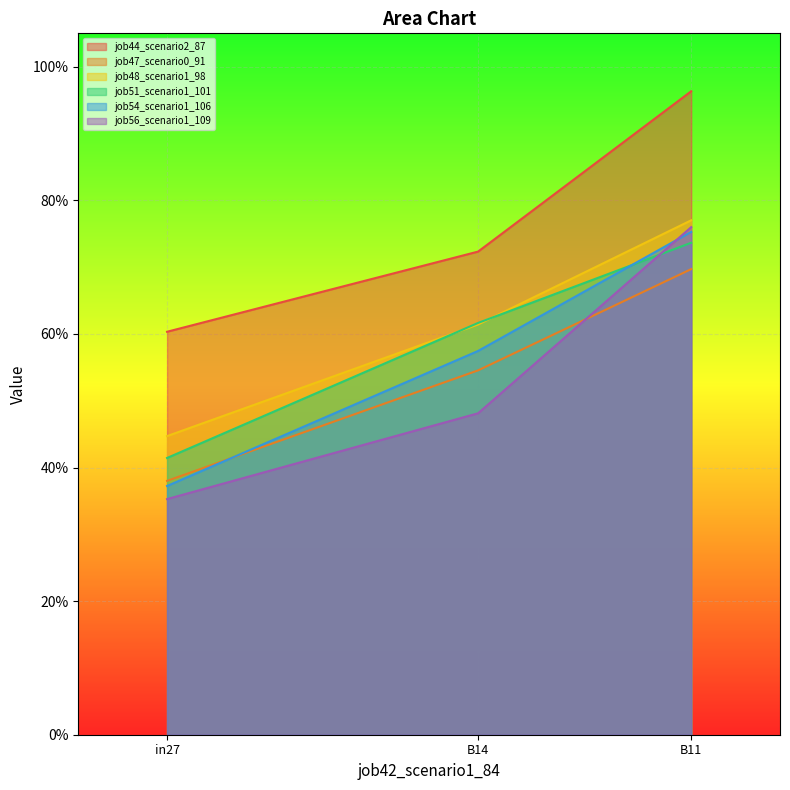

True or false: job48_scenario1_98 has a value of 0.1 at B14.

False